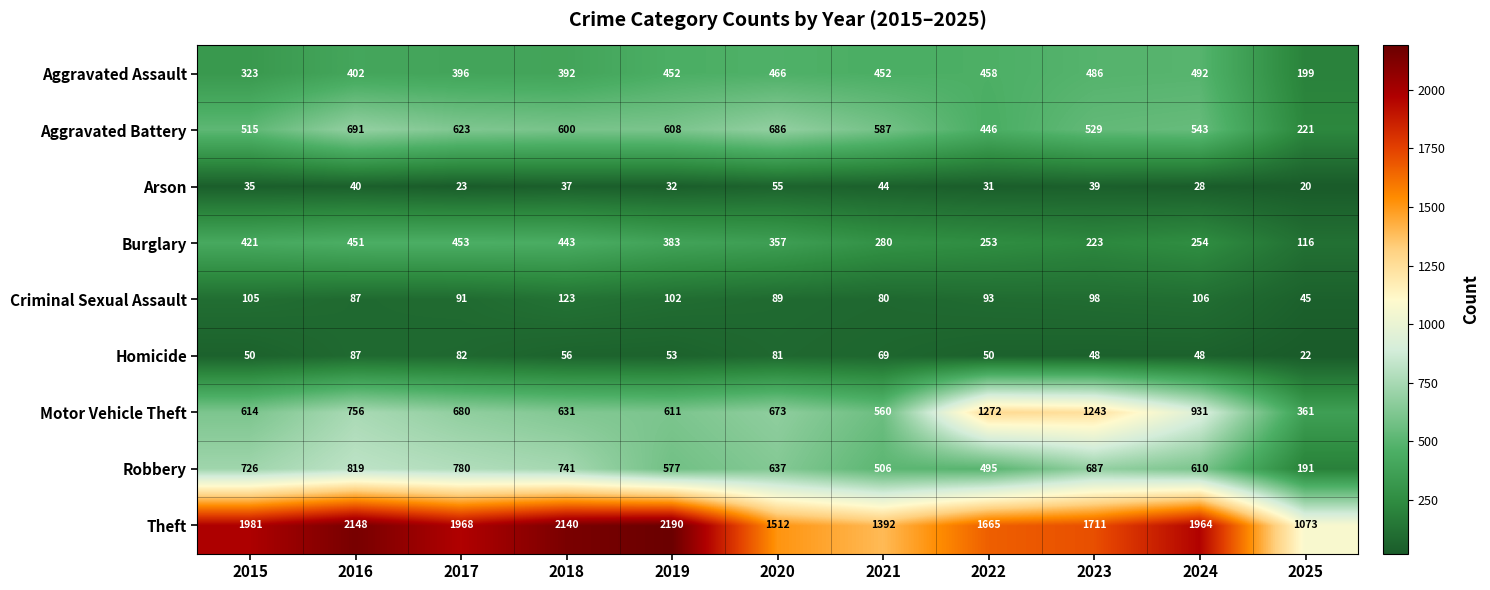

Which series has the largest range (max minus min)?

Theft